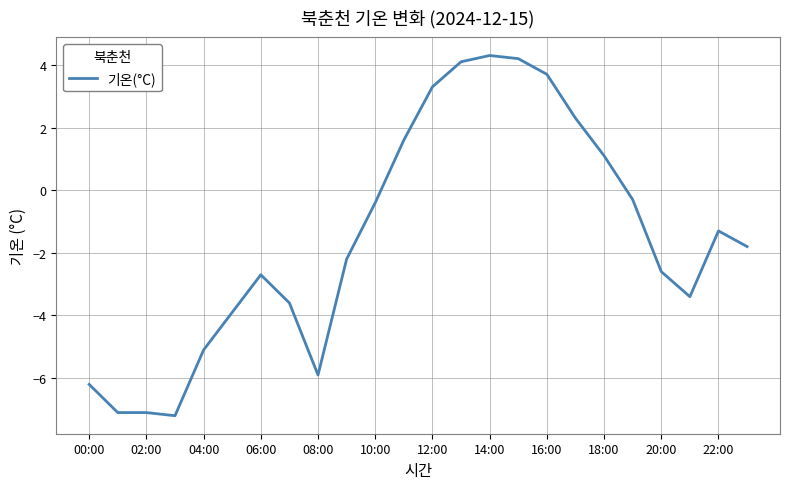

Does the chart display data point markers on the line(s)?

No